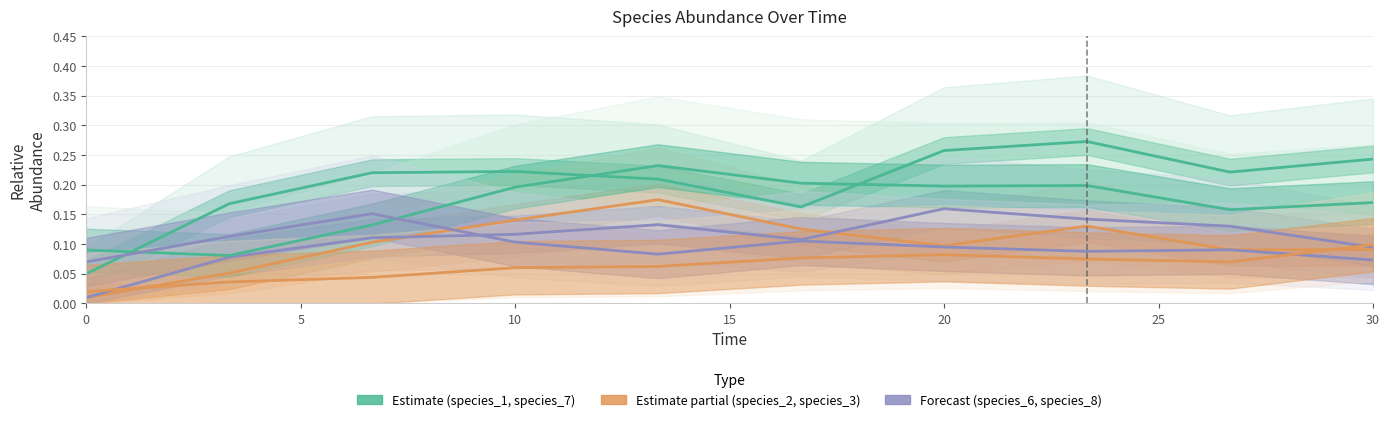

True or false: species_8 has a value of 0.1 at 0.

True